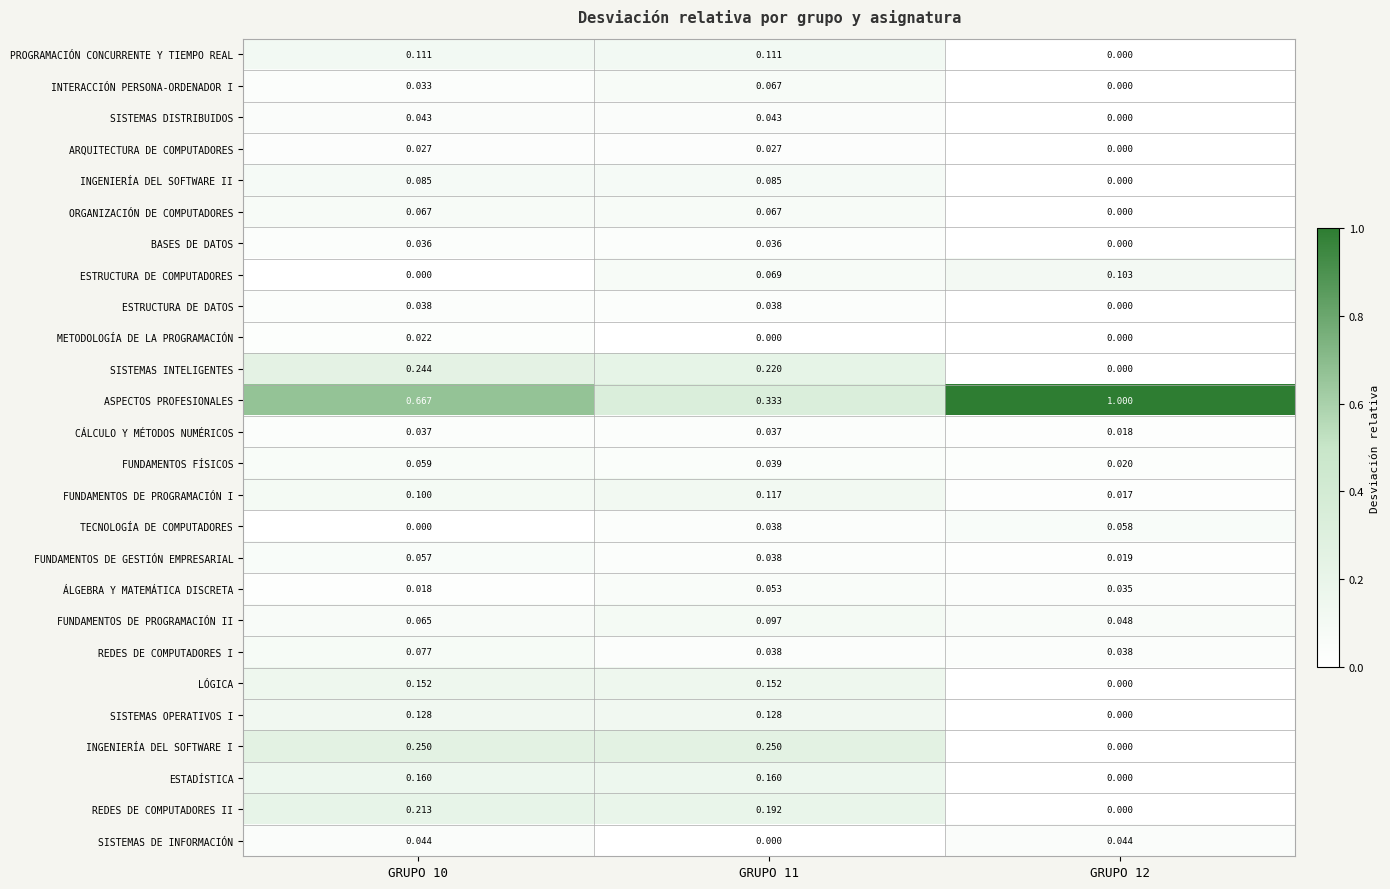

Which series has the largest total across all categories?

ASPECTOS PROFESIONALES